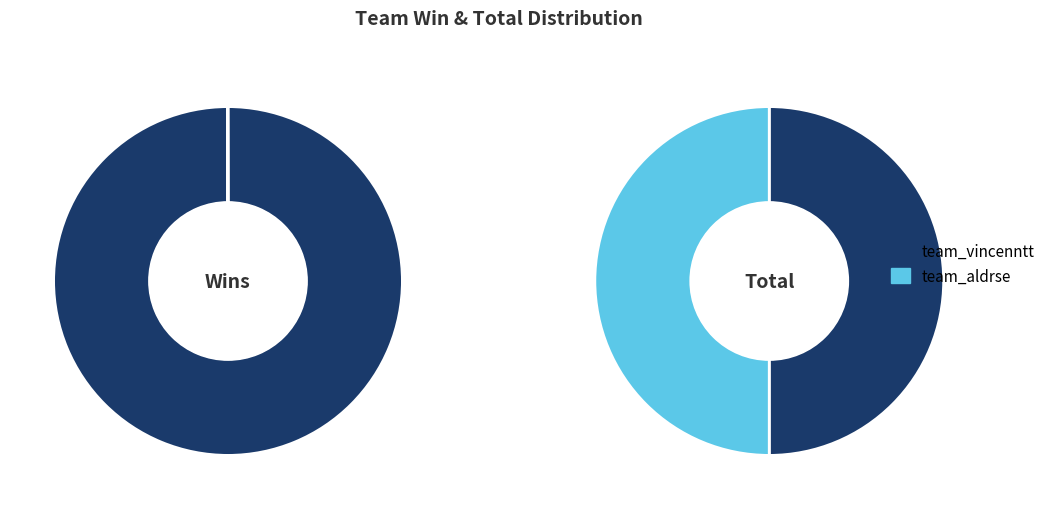

Which has a higher value, team_aldrse or team_vincenntt?

team_vincenntt